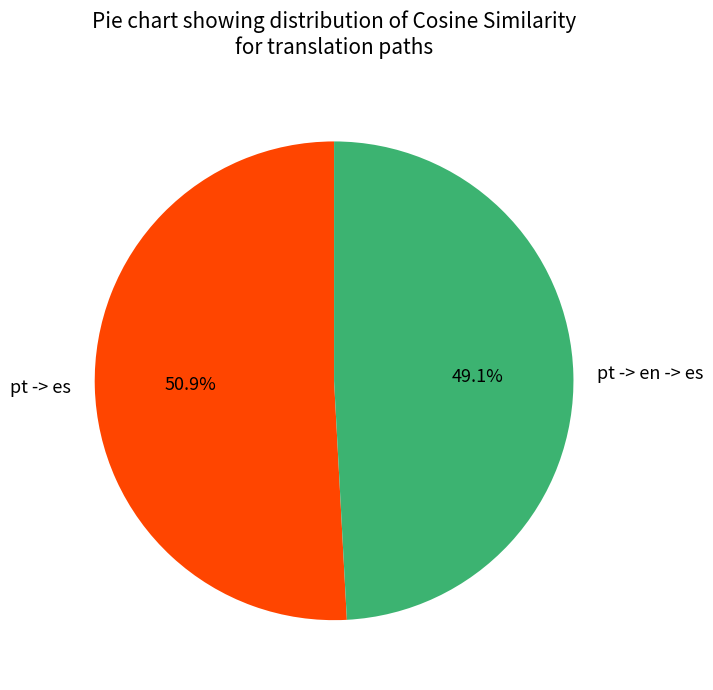

To the nearest percent, what portion does pt -> en -> es represent?

49%